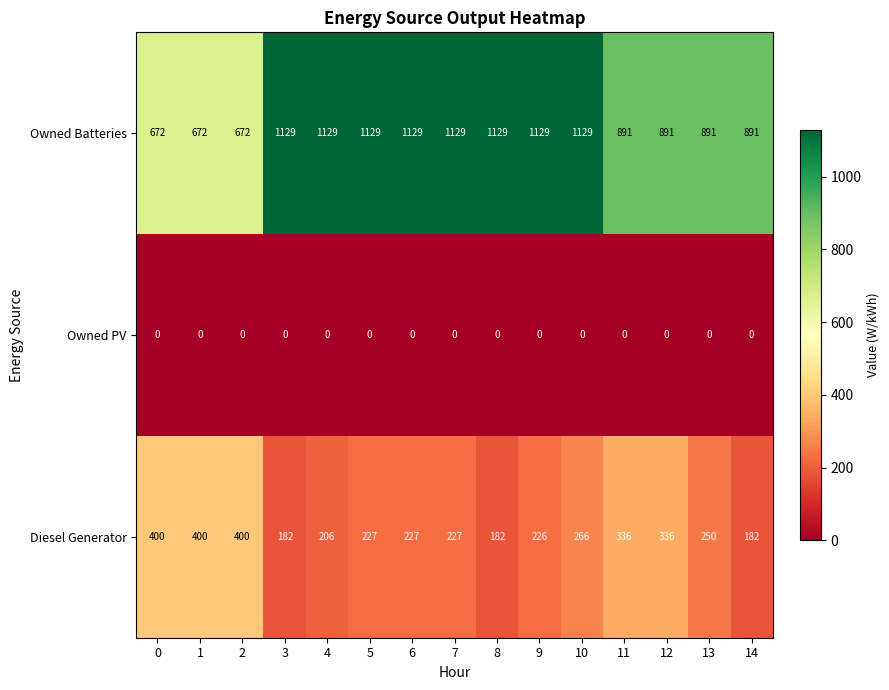

How many Owned Batteries values are between 891 and 1129?

12